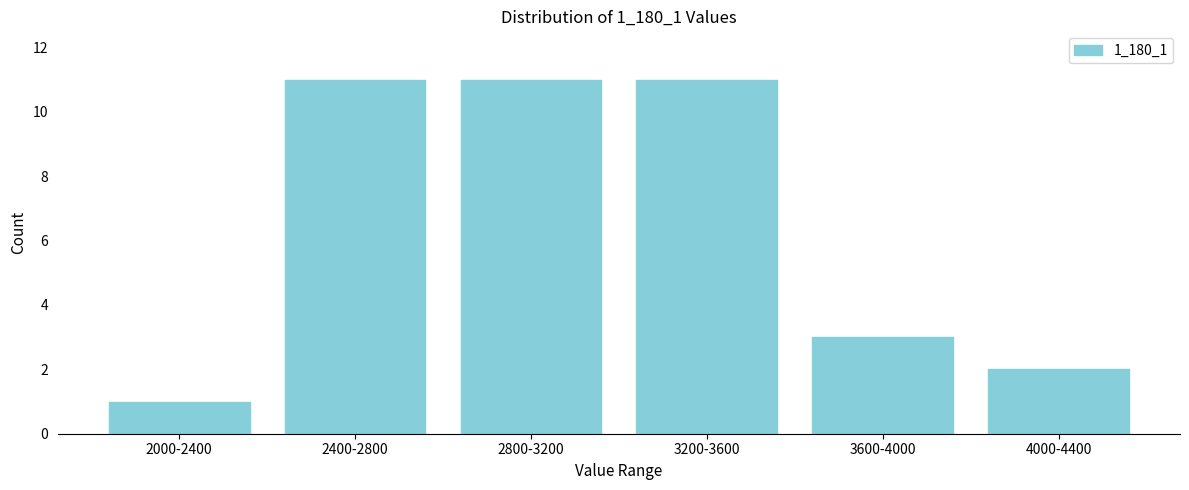

Reading left to right, list all the values displayed in this chart.

2000-2400=1	2400-2800=11	2800-3200=11	3200-3600=11	3600-4000=3	4000-4400=2